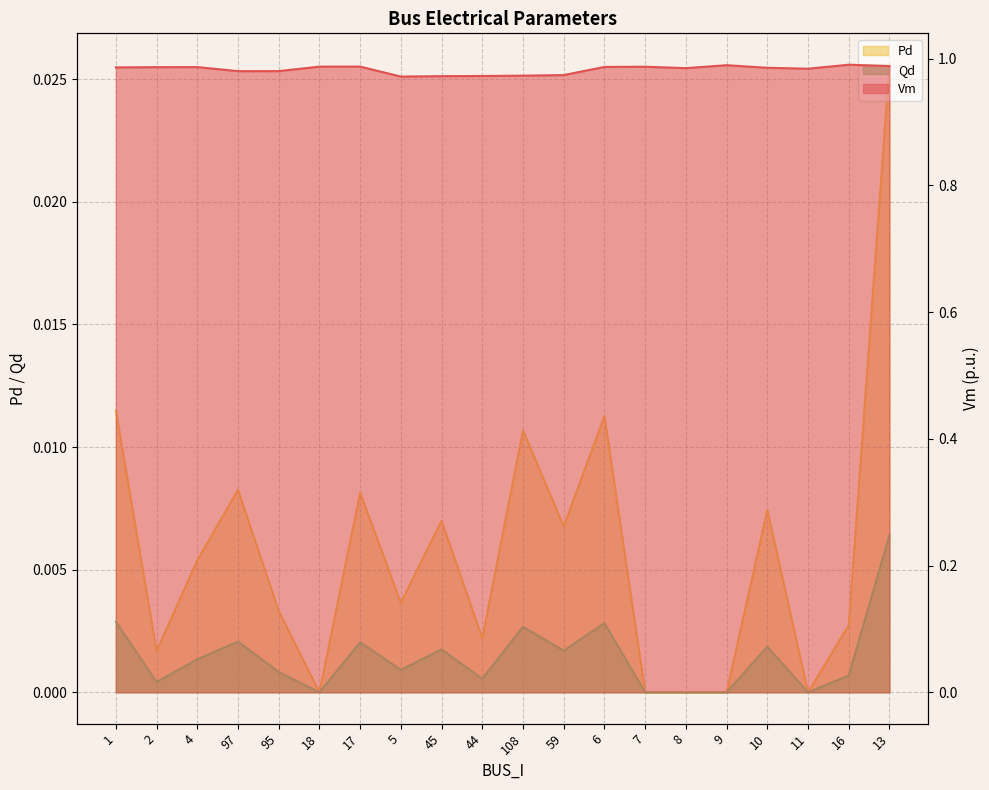

True or false: Vm and Qd intersect in this chart.

False